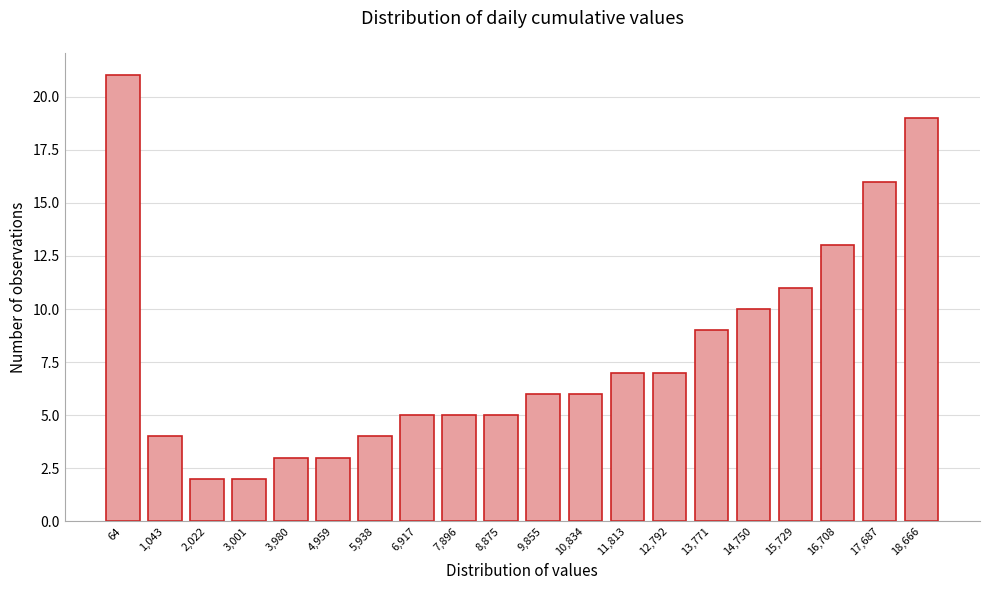

Reading right to left, transcribe all the data shown in this chart.

18,666=19	17,687=16	16,708=13	15,729=11	14,750=10	13,771=9	12,792=7	11,813=7	10,834=6	9,855=6	8,875=5	7,896=5	6,917=5	5,938=4	4,959=3	3,980=3	3,001=2	2,022=2	1,043=4	64=21